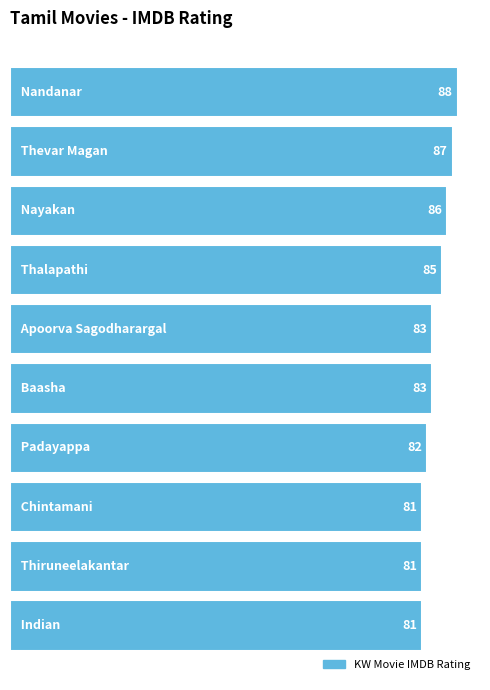

What is the smallest value displayed?

81